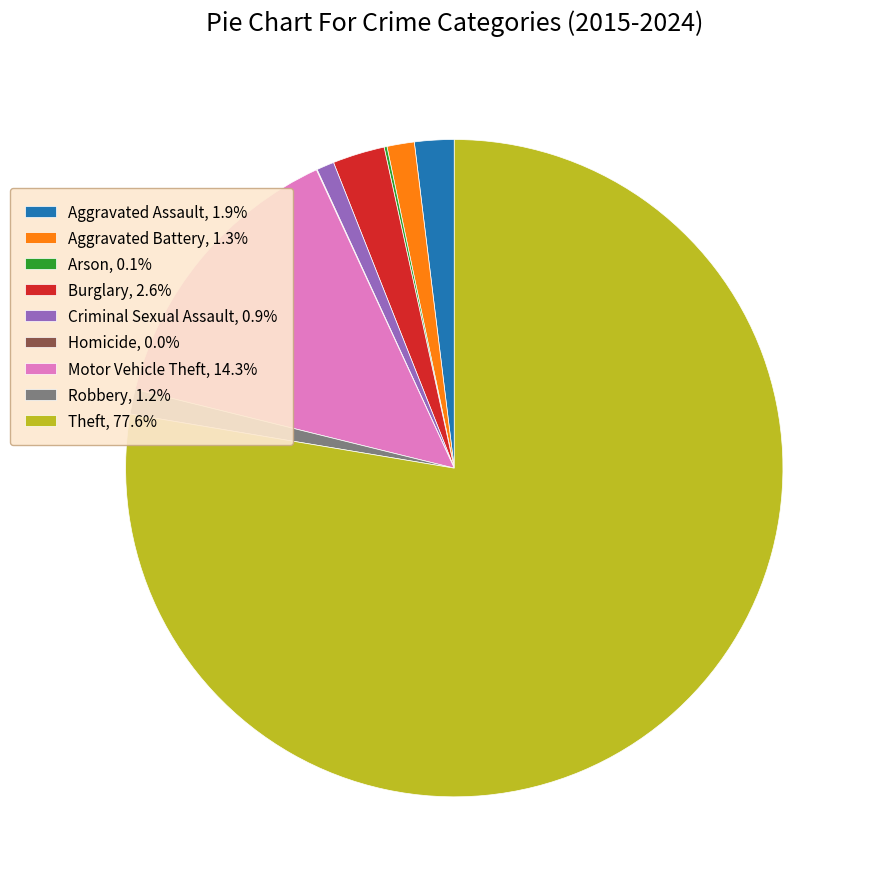

Is Theft, 77.6% the majority of the pie?

Yes